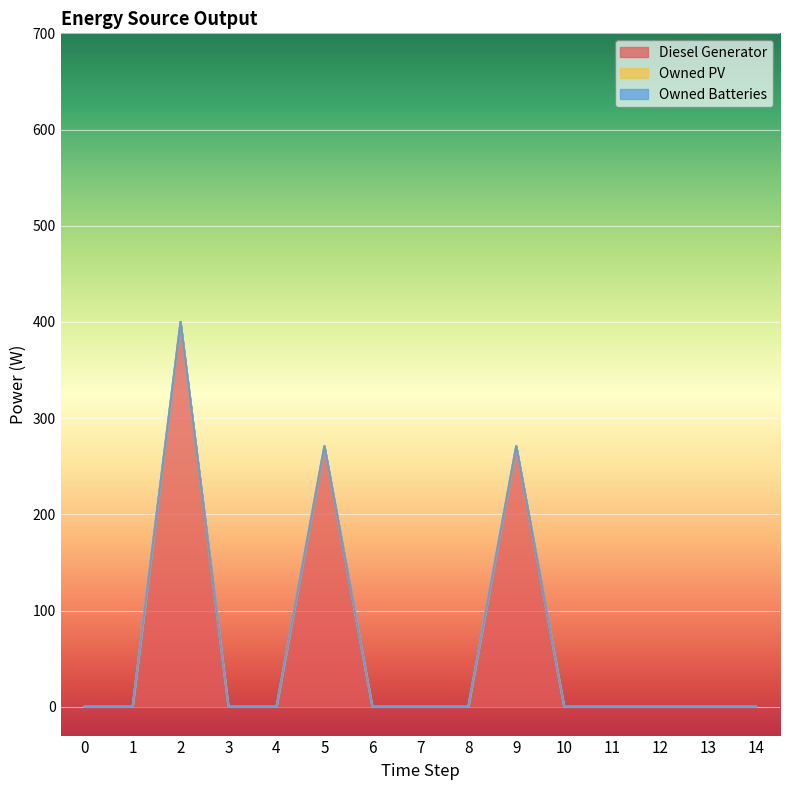

At how many categories does at least one series exceed 187?

3